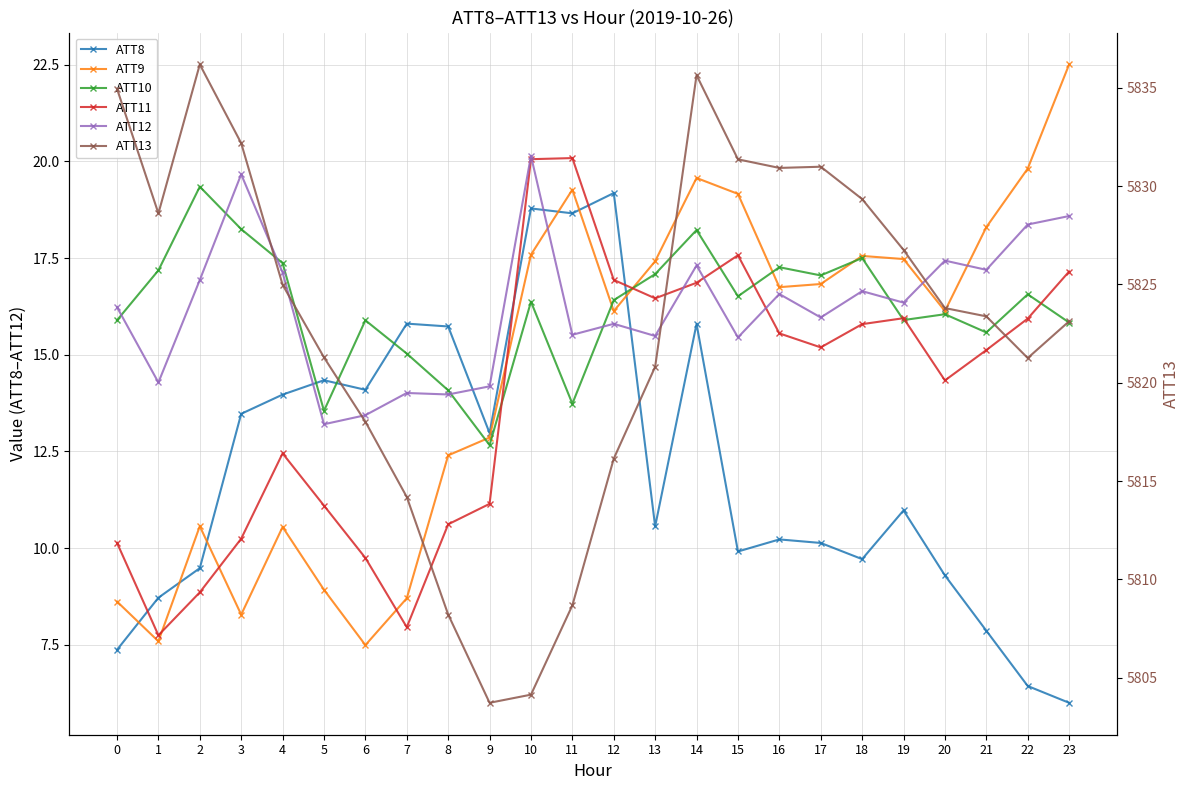

Reading left to right, extract all data points from this chart.

ATT8: 7.4	8.7	9.5	13.5	14.0	14.3	14.1	15.8	15.7	13.0	18.8	18.7	19.2	10.6	15.8	9.9	10.2	10.1	9.7	11.0	9.3	7.9	6.4	6.0
ATT9: 8.6	7.6	10.6	8.3	10.5	8.9	7.5	8.7	12.4	12.9	17.6	19.3	16.1	17.4	19.6	19.2	16.7	16.8	17.6	17.5	16.1	18.3	19.8	22.5
ATT10: 15.9	17.2	19.3	18.2	17.4	13.5	15.9	15.0	14.1	12.7	16.4	13.7	16.4	17.1	18.2	16.5	17.3	17.0	17.5	15.9	16.0	15.6	16.6	15.8
ATT11: 10.1	7.7	8.9	10.2	12.4	11.1	9.7	8.0	10.6	11.1	20.1	20.1	16.9	16.5	16.9	17.6	15.6	15.2	15.8	15.9	14.3	15.1	15.9	17.2
ATT12: 16.2	14.3	16.9	19.7	17.1	13.2	13.4	14.0	14.0	14.2	20.1	15.5	15.8	15.5	17.3	15.4	16.6	16.0	16.6	16.3	17.4	17.2	18.4	18.6
ATT13: 5835.0	5828.6	5836.2	5832.2	5825.0	5821.3	5818.0	5814.2	5808.2	5803.7	5804.1	5808.7	5816.1	5820.8	5835.6	5831.4	5830.9	5831.0	5829.3	5826.8	5823.8	5823.4	5821.3	5823.1